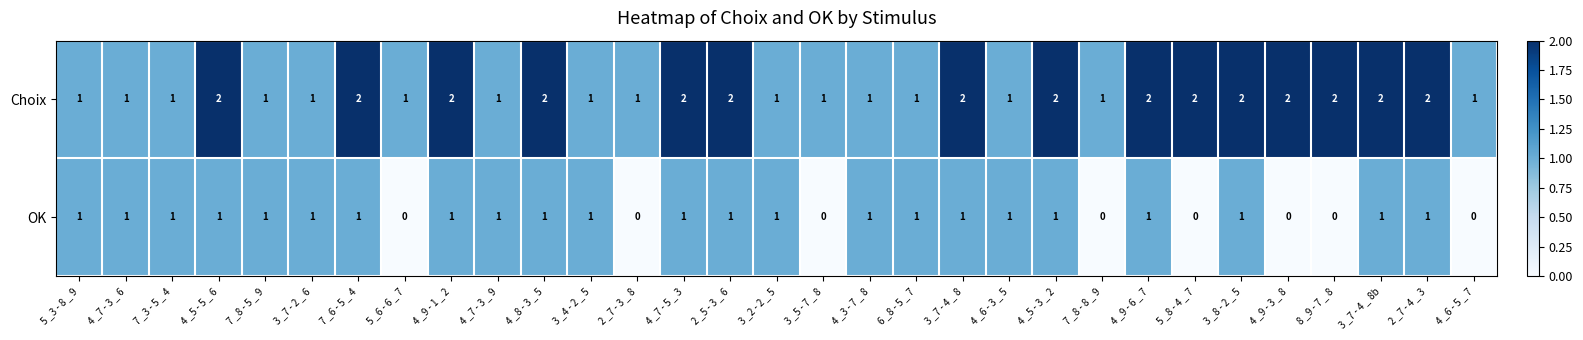

Count the OK values in the range 0 to 1.

31